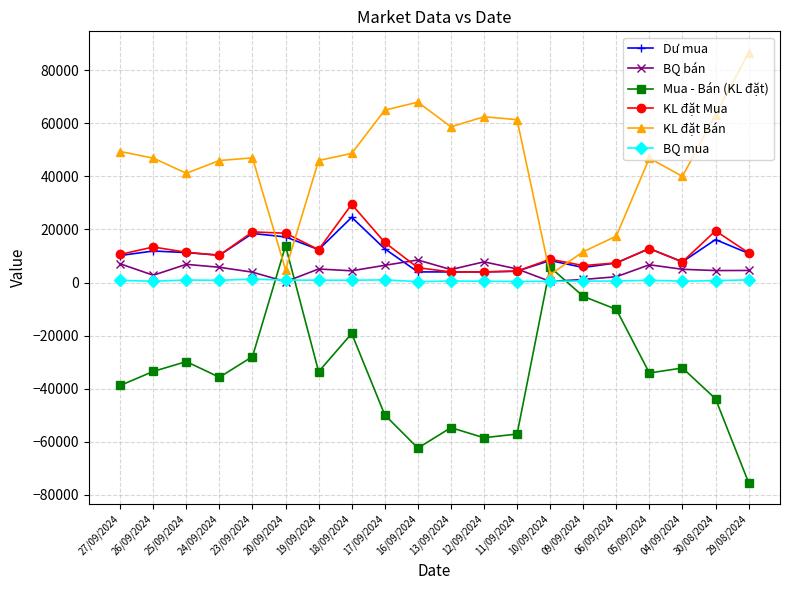

What is the sum of all BQ mua values?

14573